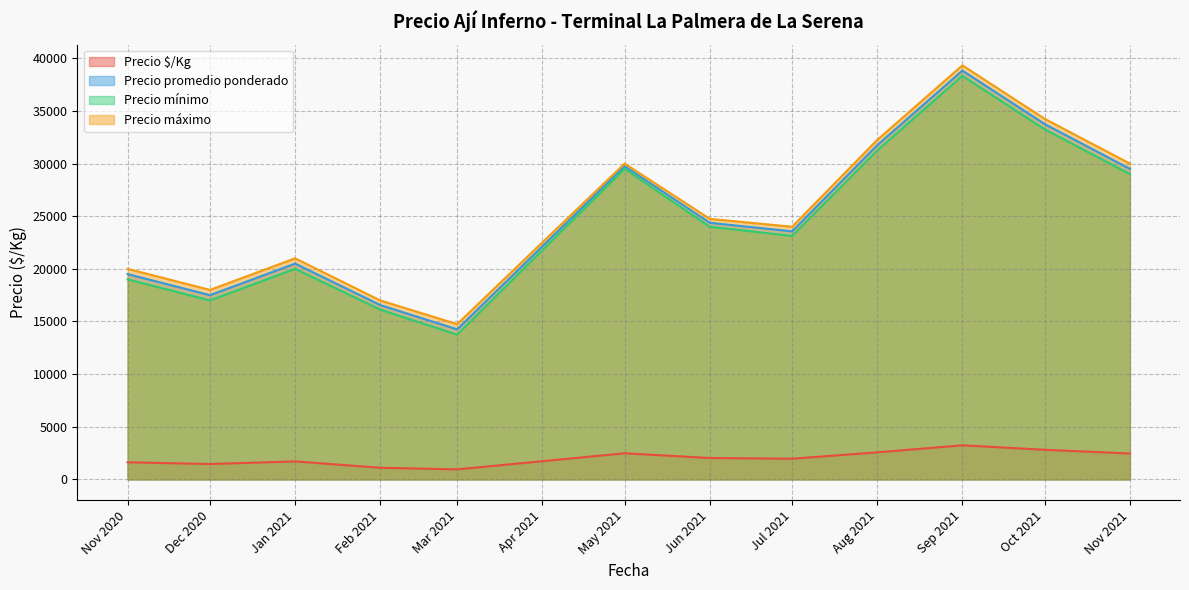

True or false: Precio $/Kg and Precio máximo cross at least once.

False